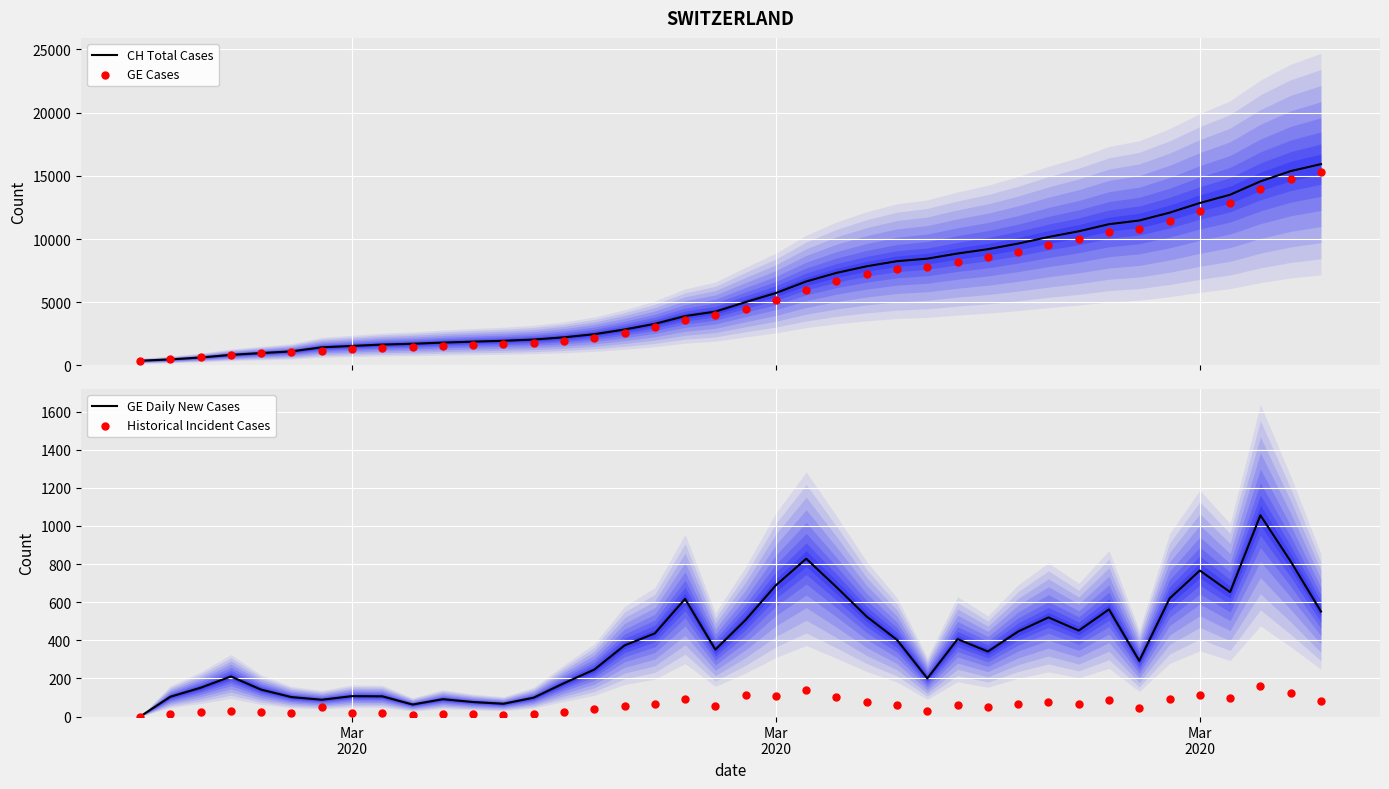

Which series contains the lowest Y value?

GE Daily New Cases